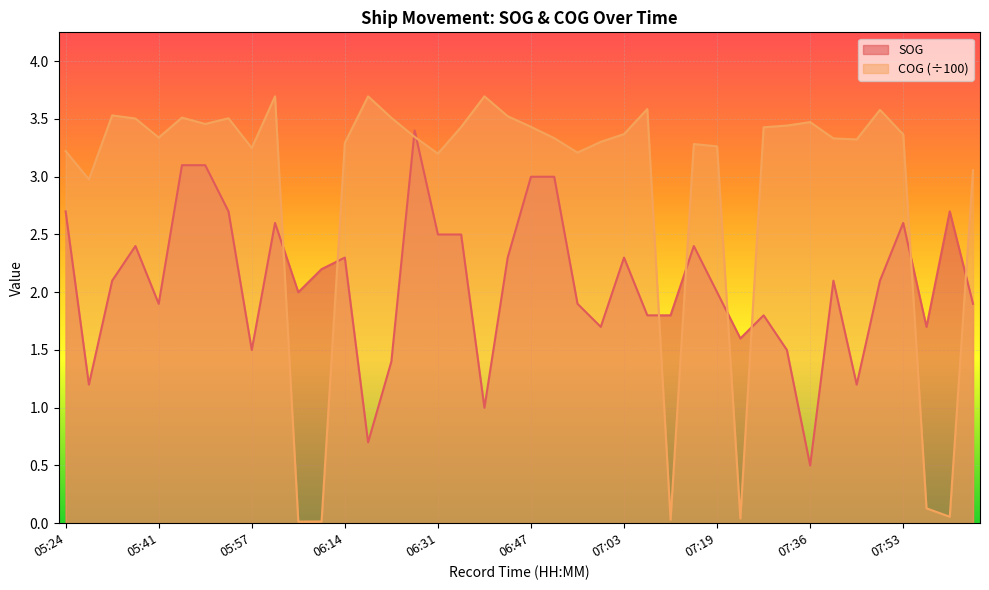

At which category does the chart reach its peak across all series?

06:02